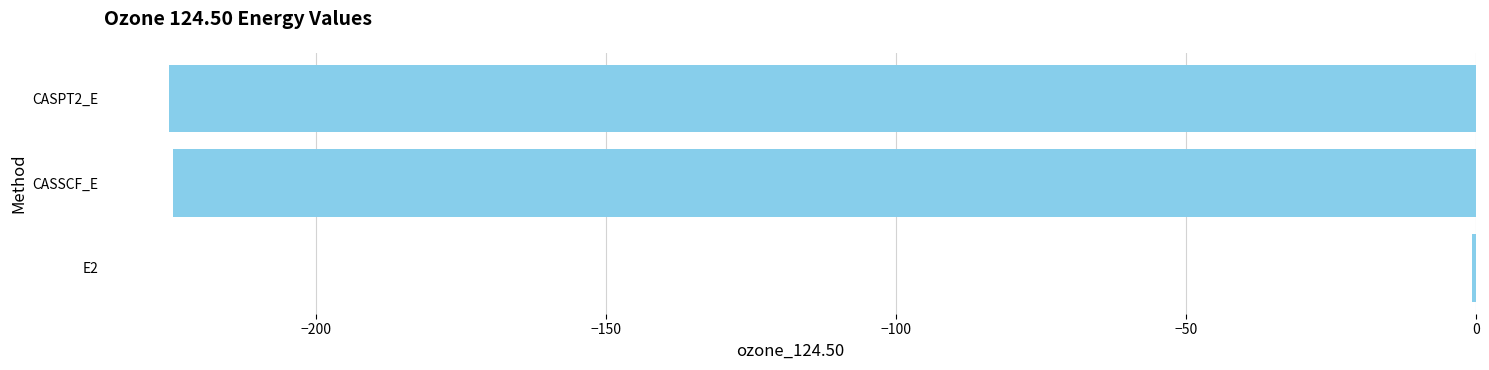

The value at CASPT2_E is -116.0. True or false?

False